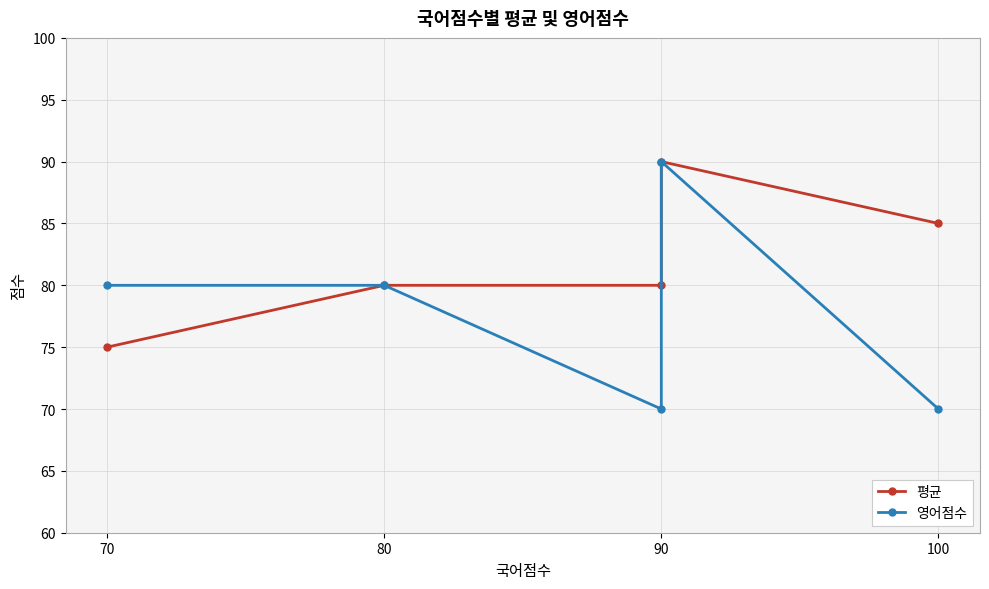

Is this an area chart (filled region under the line)?

No